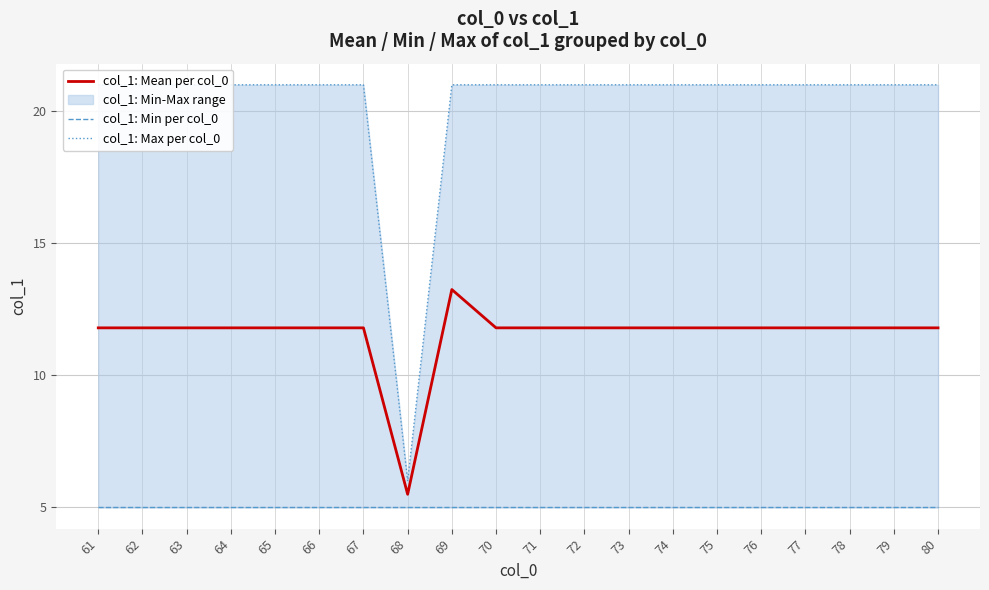

Which category has the highest value in the col_1: Mean per col_0 series?

69